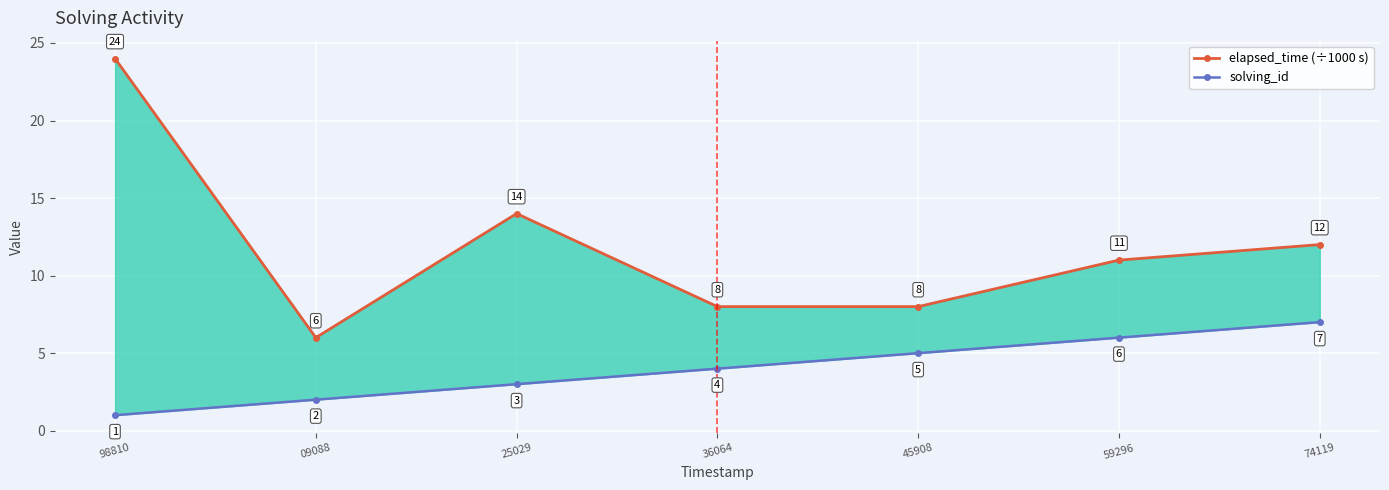

Which series has the widest spread of values?

elapsed_time (÷1000 s)